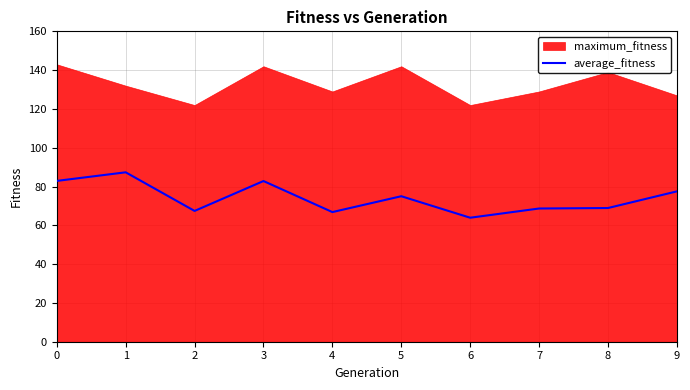

Approximately how many times larger is the value at 1 compared to 3?

1.1